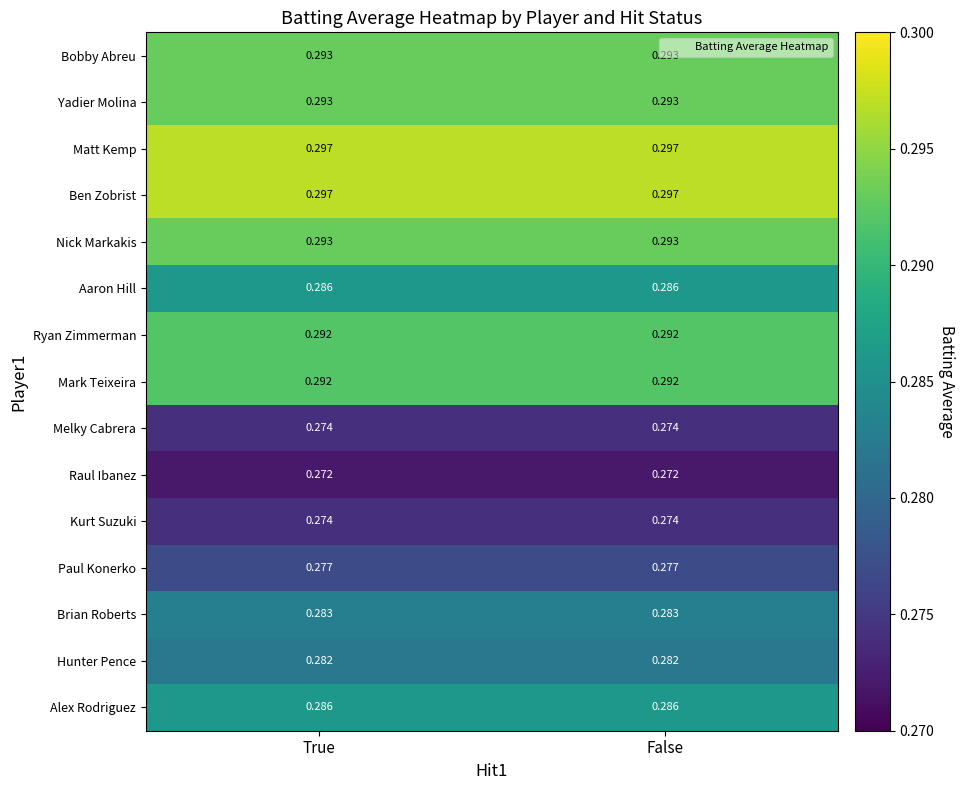

Is the value of Mark Teixeira at False greater than the value of Alex Rodriguez at True?

Yes